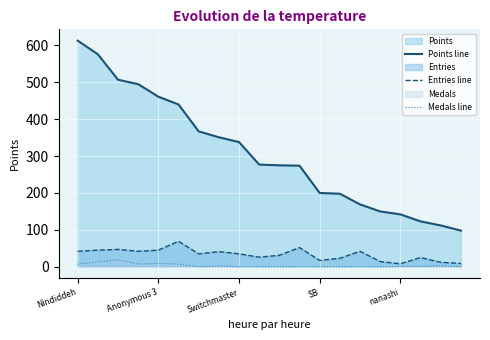

The Points line series shows 123 at 17. True or false?

True